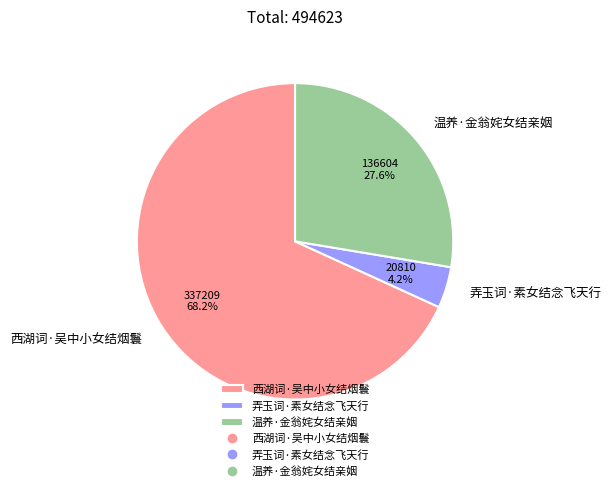

To the nearest percent, what percentage of the pie is 温养·金翁姹女结亲姻?

28%